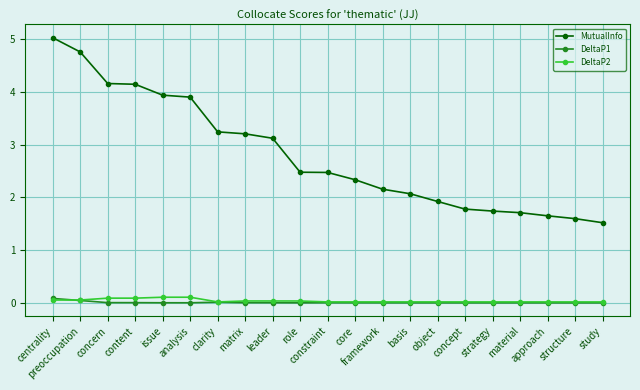

True or false: MutualInfo and DeltaP1 cross at least once.

False